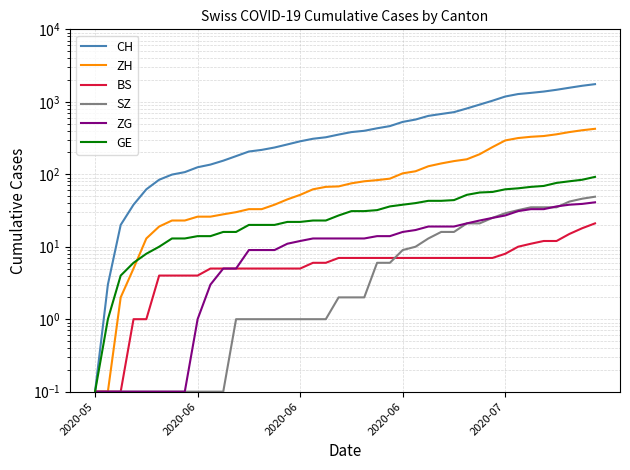

What is the difference between the maximum and minimum values in the SZ series?

48.9